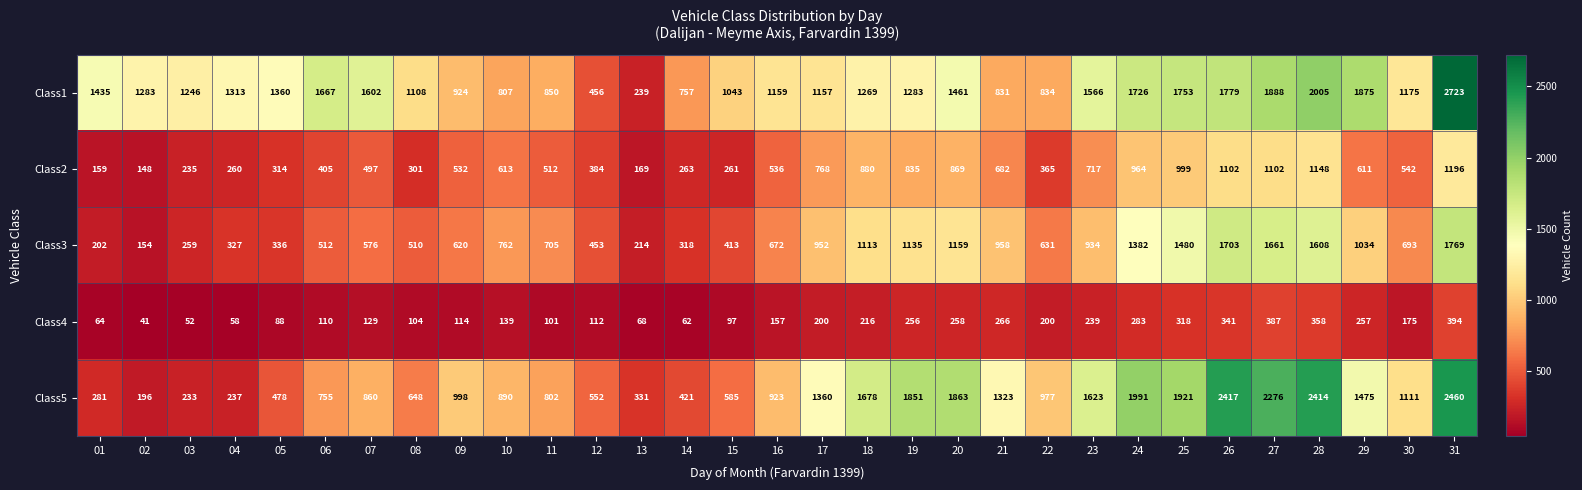

At how many categories does at least one series exceed 723?

29